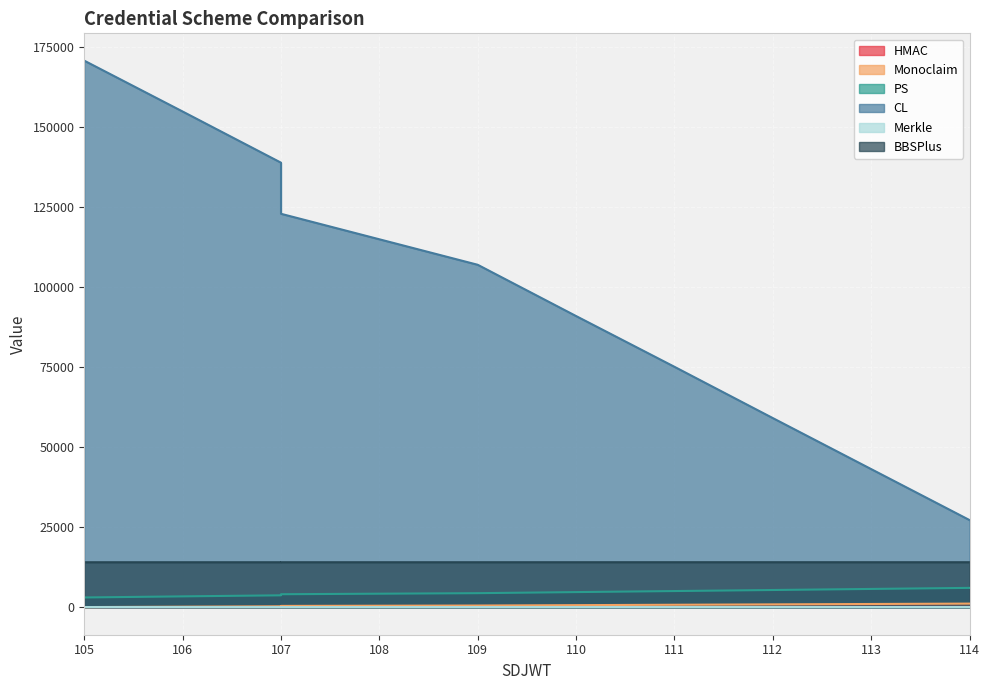

How many categories are shown in the chart?

10